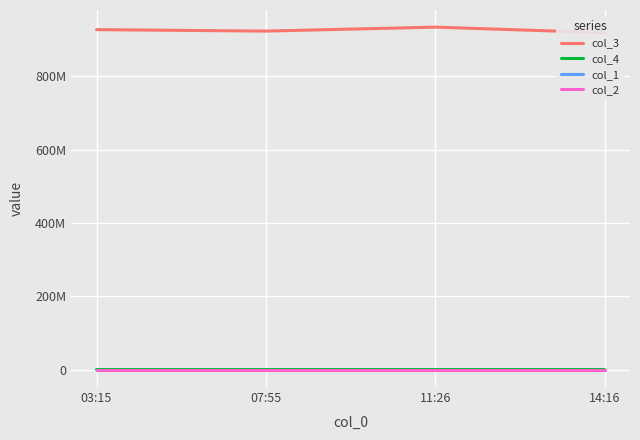

Reading left to right, list all the values displayed in this chart.

col_3: 03:15=927153170	07:55=923219431	11:26=934018978	14:16=918921323
col_4: 03:15=927153	07:55=923219	11:26=934018	14:16=918921
col_1: 03:15=37	07:55=37	11:26=37	14:16=37
col_2: 03:15=16	07:55=16	11:26=16	14:16=16